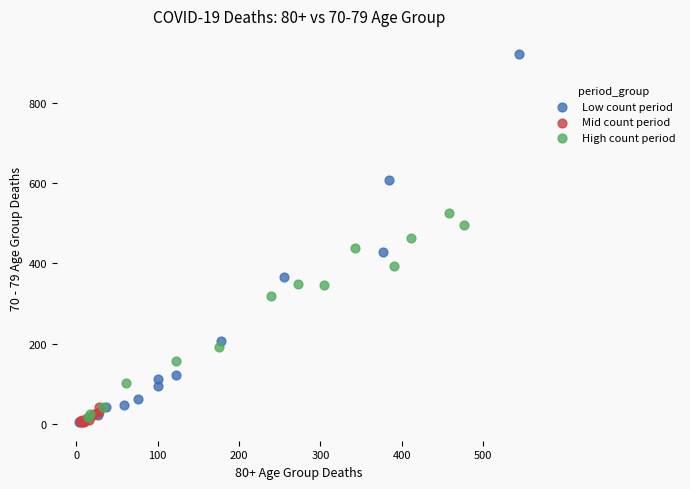

Which series reaches the maximum Y coordinate?

Low count period